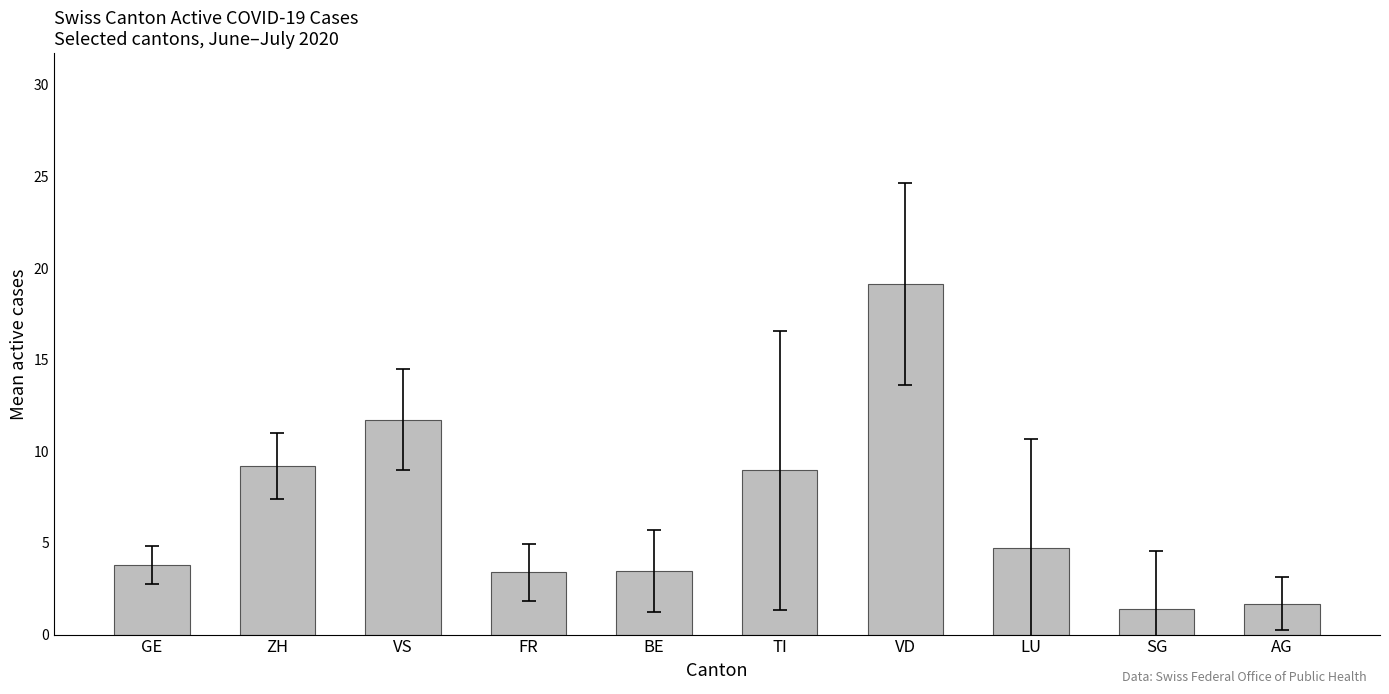

Which has a higher value, SG or VD?

VD